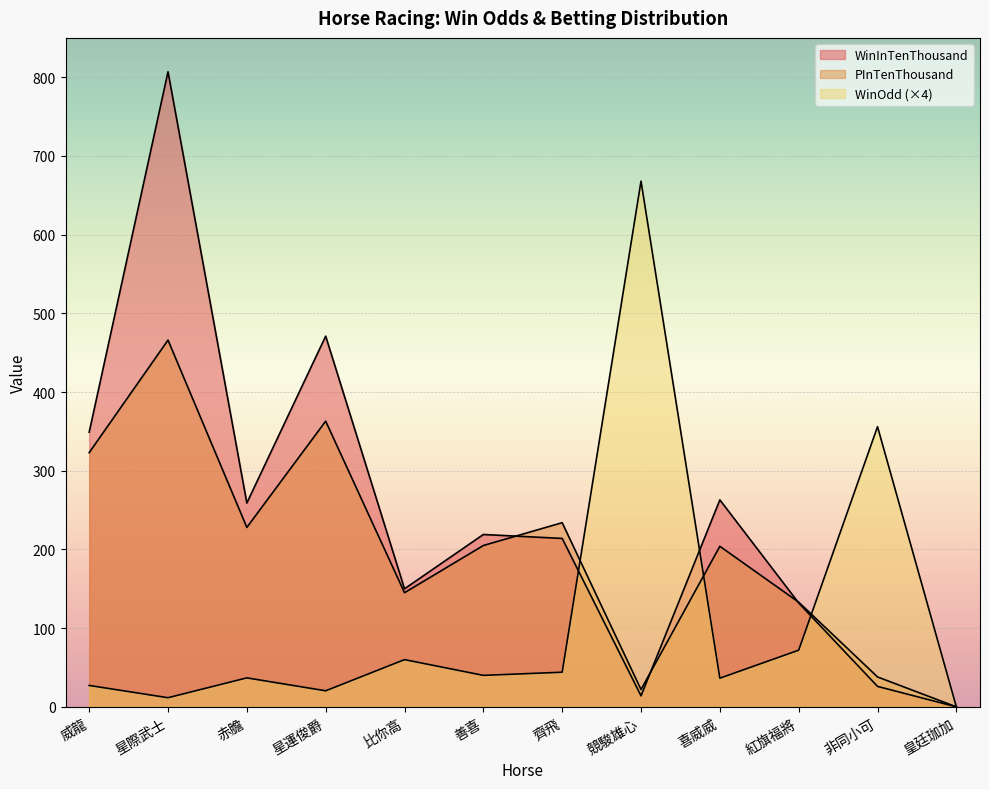

At which label is WinOdd closest to 334?

非同小可